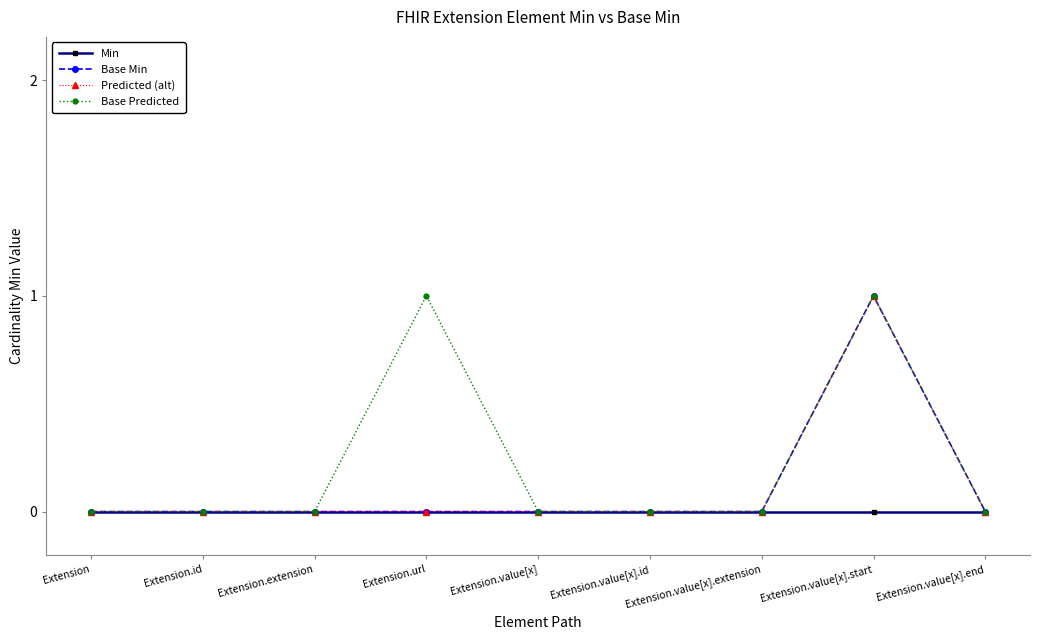

Which series has the widest spread of values?

Base Min